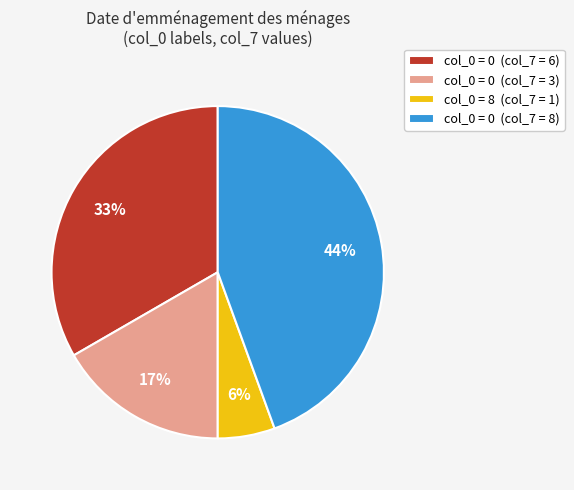

To the nearest percent, what is the combined percentage of col_0 = 0 (col_7 = 6) and col_0 = 0 (col_7 = 3)?

50%